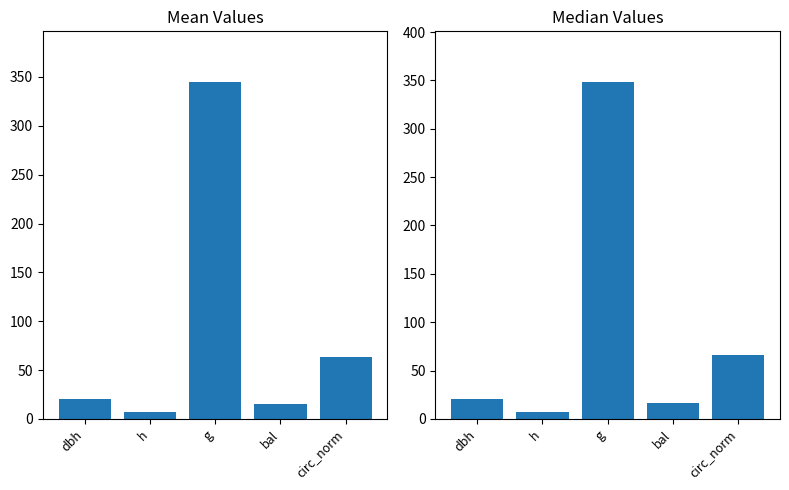

What is the label of the 5th bar from the right?

dbh